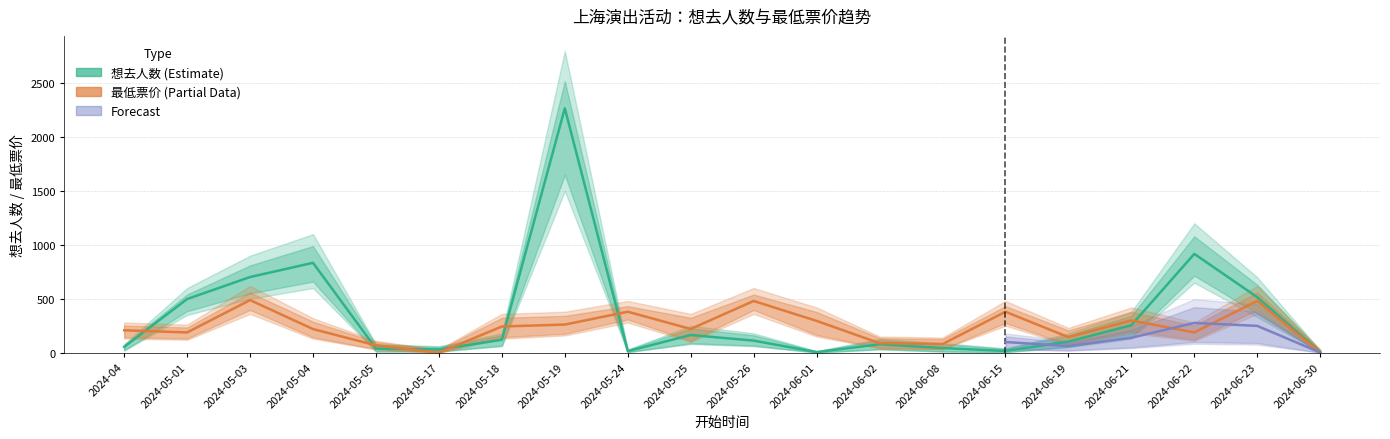

Reading left to right, extract all data points from this chart.

想去人数 (Estimate): 54	498	702	834	38	30	120	2268	14	164	112	5	78	43	16	103	255	917	515	6
最低票价 (Partial Data): 208	188	488	219	68	0	243	261	380	220	480	295	88	80	380	144	299	188	480	0